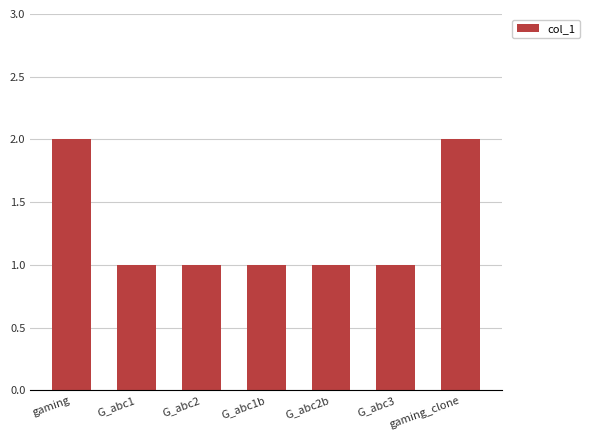

The value at gaming is 2. True or false?

True